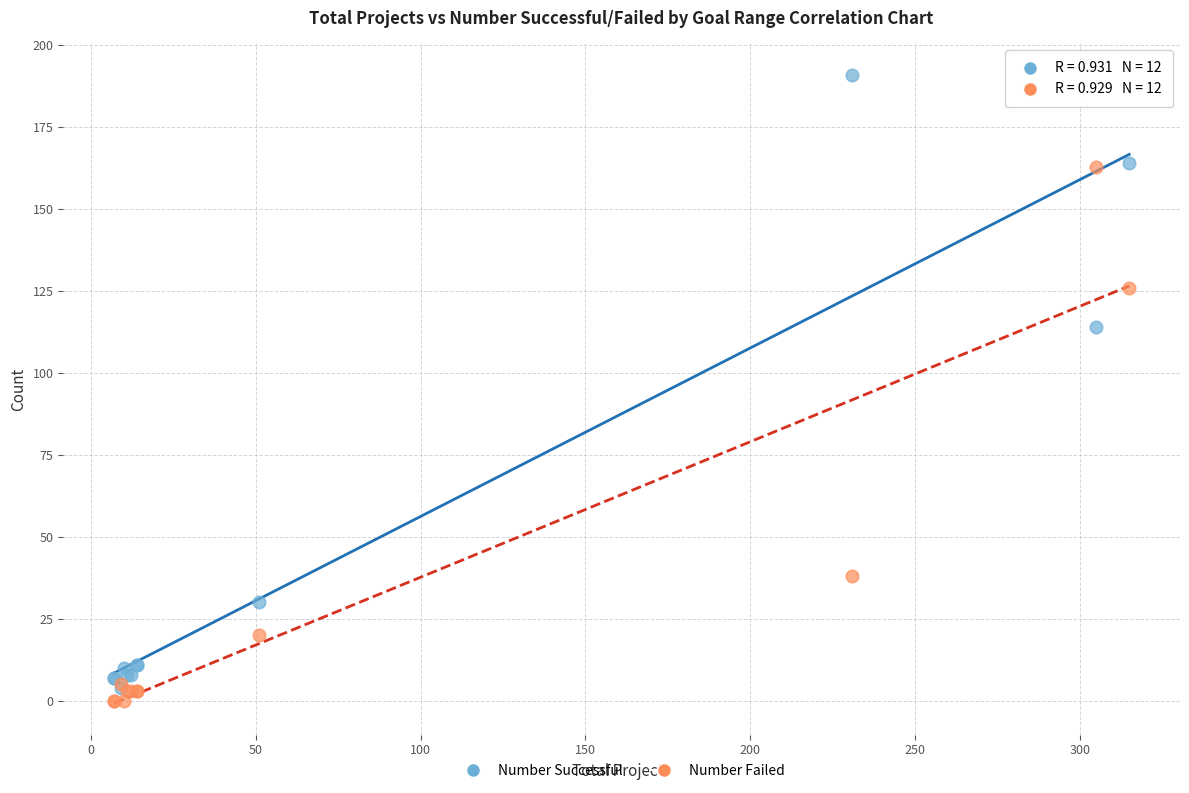

Across all series, what Y value is closest to 95?

114